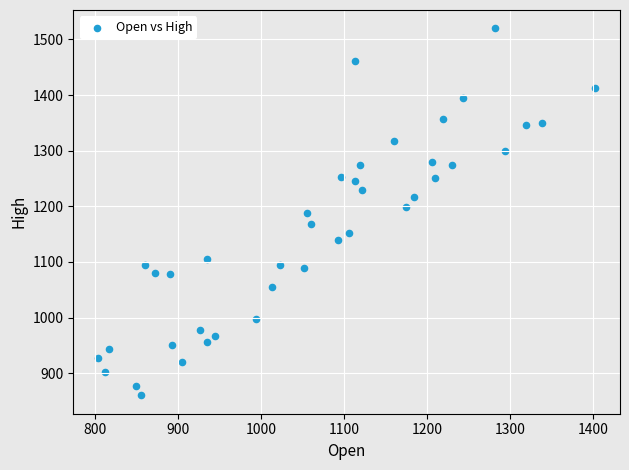

What is the range of Y values (max minus min)?

660.0